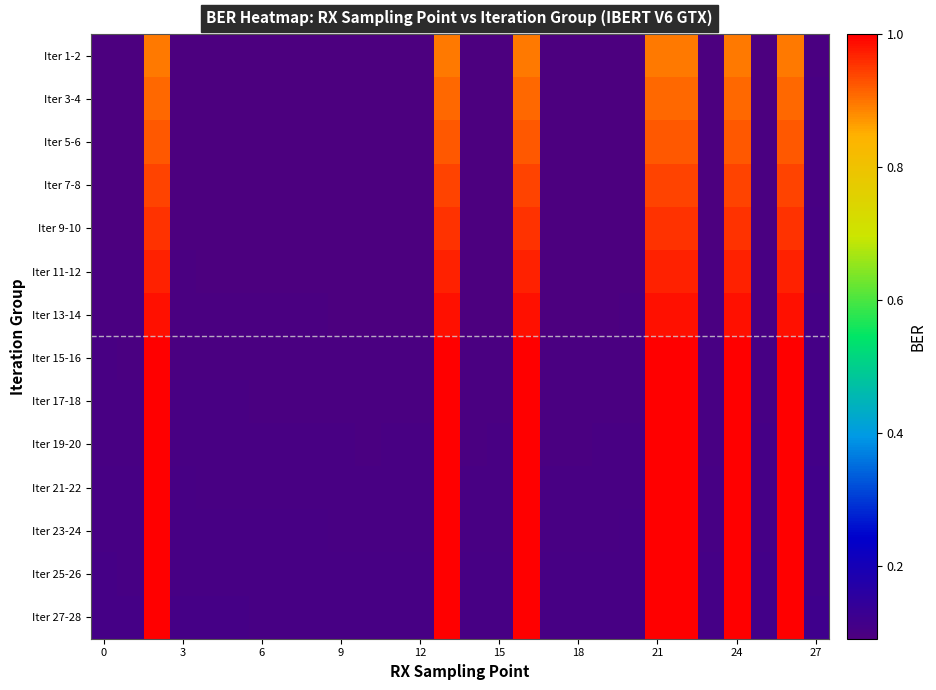

Reading left to right, extract all data points from this chart.

Iter 1-2: 0.1	0.1	0.9	0.1	0.1	0.1	0.1	0.1	0.1	0.1	0.1	0.1	0.1	0.9	0.1	0.1	0.9	0.1	0.1	0.1	0.1	0.9	0.9	0.1	0.9	0.1	0.9	0.1
Iter 3-4: 0.1	0.1	0.9	0.1	0.1	0.1	0.1	0.1	0.1	0.1	0.1	0.1	0.1	0.9	0.1	0.1	0.9	0.1	0.1	0.1	0.1	0.9	0.9	0.1	0.9	0.1	0.9	0.1
Iter 5-6: 0.1	0.1	0.9	0.1	0.1	0.1	0.1	0.1	0.1	0.1	0.1	0.1	0.1	0.9	0.1	0.1	0.9	0.1	0.1	0.1	0.1	0.9	0.9	0.1	0.9	0.1	0.9	0.1
Iter 7-8: 0.1	0.1	0.9	0.1	0.1	0.1	0.1	0.1	0.1	0.1	0.1	0.1	0.1	0.9	0.1	0.1	0.9	0.1	0.1	0.1	0.1	0.9	0.9	0.1	0.9	0.1	0.9	0.1
Iter 9-10: 0.1	0.1	1.0	0.1	0.1	0.1	0.1	0.1	0.1	0.1	0.1	0.1	0.1	1.0	0.1	0.1	1.0	0.1	0.1	0.1	0.1	1.0	1.0	0.1	1.0	0.1	1.0	0.1
Iter 11-12: 0.1	0.1	1.0	0.1	0.1	0.1	0.1	0.1	0.1	0.1	0.1	0.1	0.1	1.0	0.1	0.1	1.0	0.1	0.1	0.1	0.1	1.0	1.0	0.1	1.0	0.1	1.0	0.1
Iter 13-14: 0.1	0.1	1.0	0.1	0.1	0.1	0.1	0.1	0.1	0.1	0.1	0.1	0.1	1.0	0.1	0.1	1.0	0.1	0.1	0.1	0.1	1.0	1.0	0.1	1.0	0.1	1.0	0.1
Iter 15-16: 0.1	0.1	1.0	0.1	0.1	0.1	0.1	0.1	0.1	0.1	0.1	0.1	0.1	1.0	0.1	0.1	1.0	0.1	0.1	0.1	0.1	1.0	1.0	0.1	1.0	0.1	1.0	0.1
Iter 17-18: 0.1	0.1	1.0	0.1	0.1	0.1	0.1	0.1	0.1	0.1	0.1	0.1	0.1	1.0	0.1	0.1	1.0	0.1	0.1	0.1	0.1	1.0	1.0	0.1	1.0	0.1	1.0	0.1
Iter 19-20: 0.1	0.1	1.0	0.1	0.1	0.1	0.1	0.1	0.1	0.1	0.1	0.1	0.1	1.0	0.1	0.1	1.0	0.1	0.1	0.1	0.1	1.0	1.0	0.1	1.0	0.1	1.0	0.1
Iter 21-22: 0.1	0.1	1.0	0.1	0.1	0.1	0.1	0.1	0.1	0.1	0.1	0.1	0.1	1.0	0.1	0.1	1.0	0.1	0.1	0.1	0.1	1.0	1.0	0.1	1.0	0.1	1.0	0.1
Iter 23-24: 0.1	0.1	1.0	0.1	0.1	0.1	0.1	0.1	0.1	0.1	0.1	0.1	0.1	1.0	0.1	0.1	1.0	0.1	0.1	0.1	0.1	1.0	1.0	0.1	1.0	0.1	1.0	0.1
Iter 25-26: 0.1	0.1	1.0	0.1	0.1	0.1	0.1	0.1	0.1	0.1	0.1	0.1	0.1	1.0	0.1	0.1	1.0	0.1	0.1	0.1	0.1	1.0	1.0	0.1	1.0	0.1	1.0	0.1
Iter 27-28: 0.1	0.1	1.0	0.1	0.1	0.1	0.1	0.1	0.1	0.1	0.1	0.1	0.1	1.0	0.1	0.1	1.0	0.1	0.1	0.1	0.1	1.0	1.0	0.1	1.0	0.1	1.0	0.1